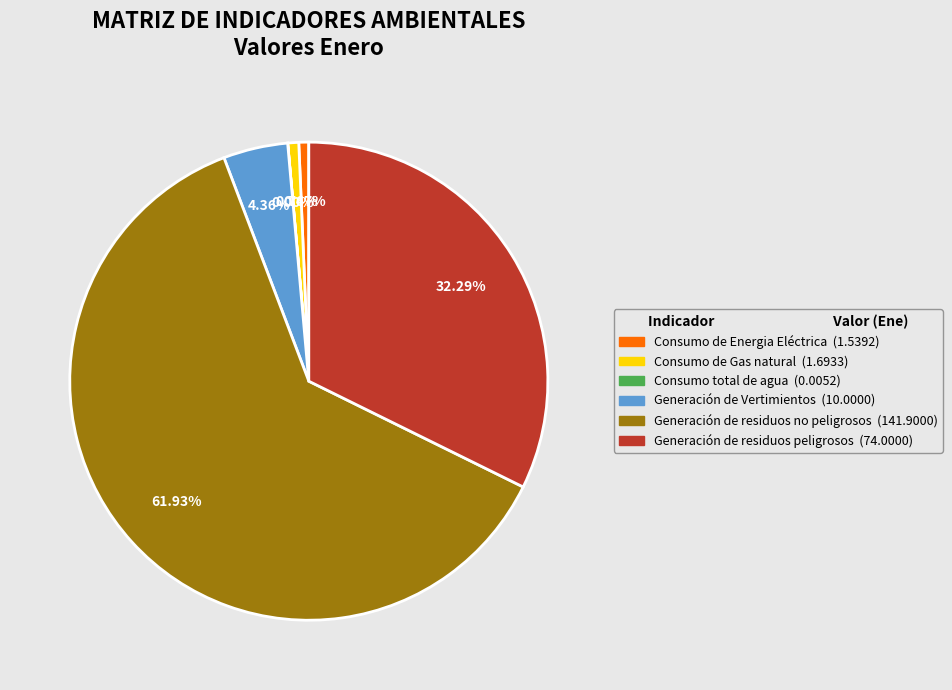

To the nearest percent, what portion does Generación de residuos peligrosos represent?

32%